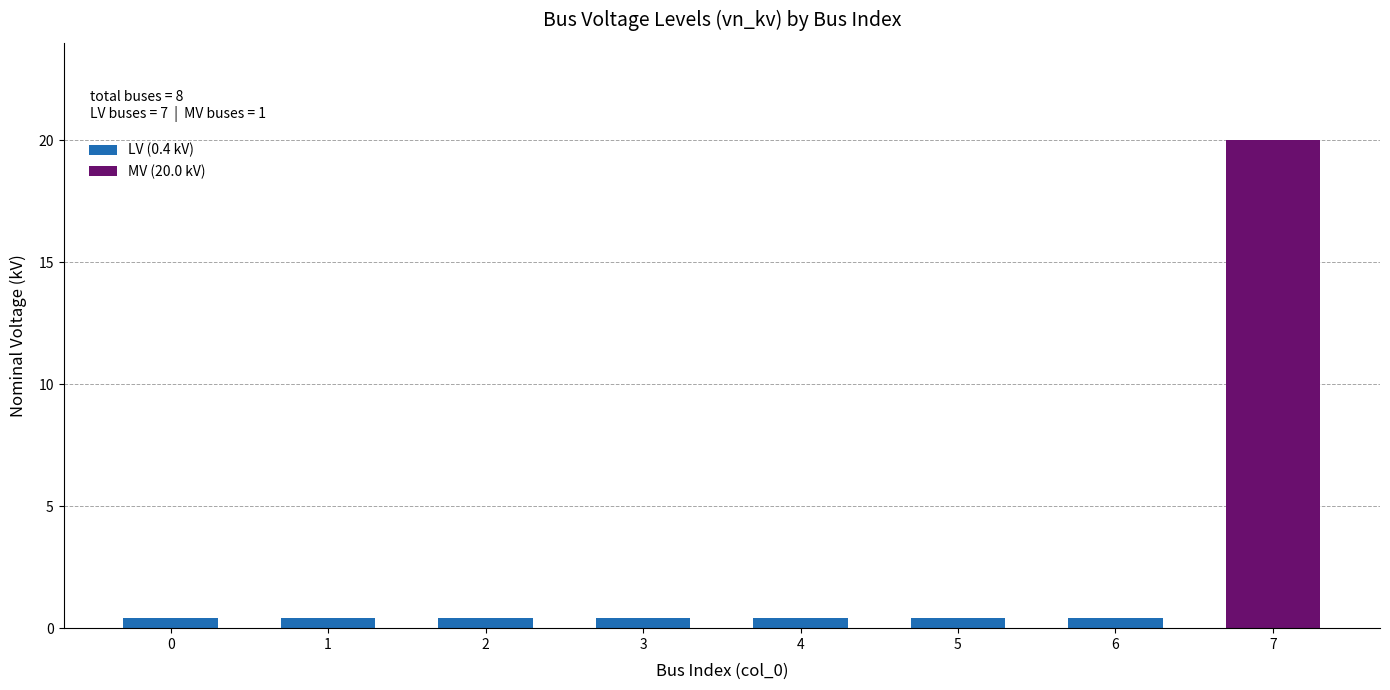

Reading left to right, list all the values displayed in this chart.

0.4	0.4	0.4	0.4	0.4	0.4	0.4	20.0